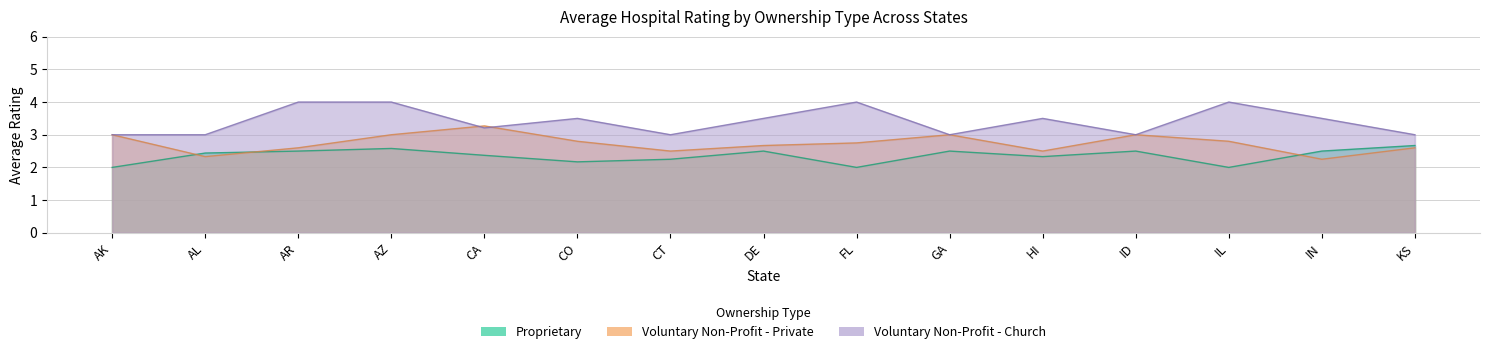

What position from the right is CA?

11